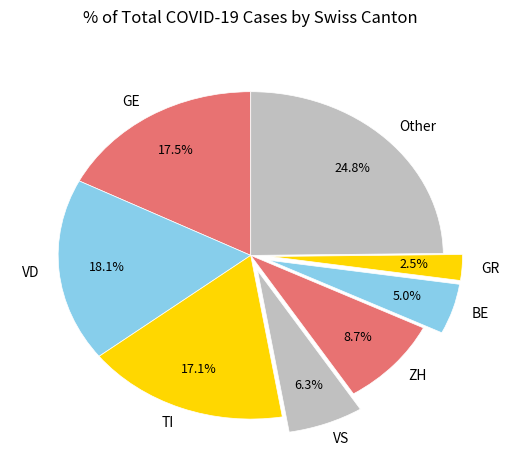

Is the sum of VD and BE greater than half?

No